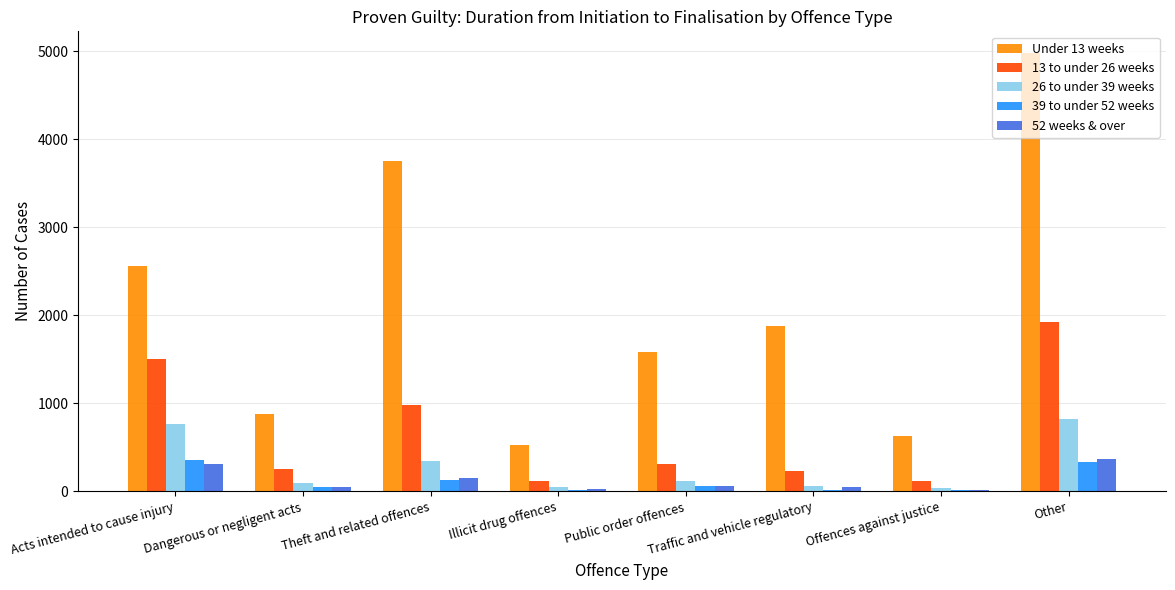

Which label corresponds to the largest value in the chart?

Other